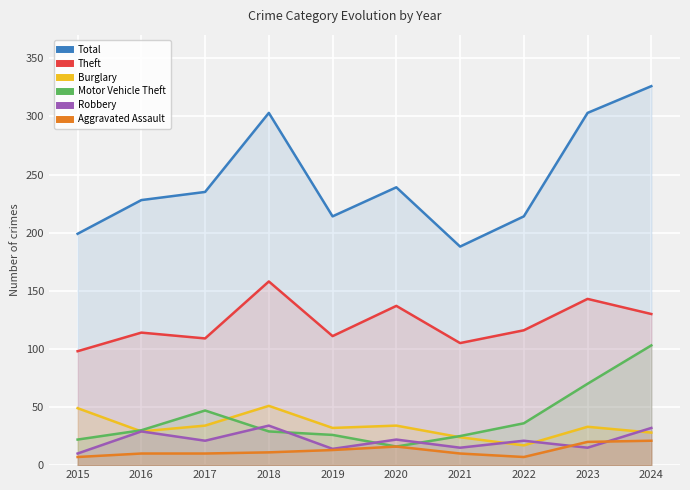

List the series in order of their peak value, lowest first.

Aggravated Assault, Robbery, Burglary, Motor Vehicle Theft, Theft, Total